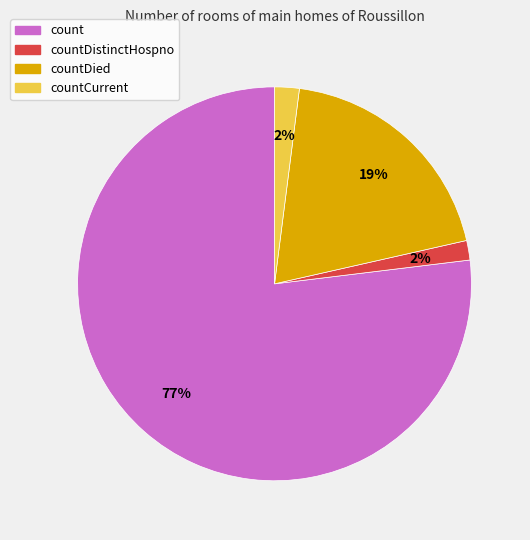

Does any single category account for the majority?

Yes